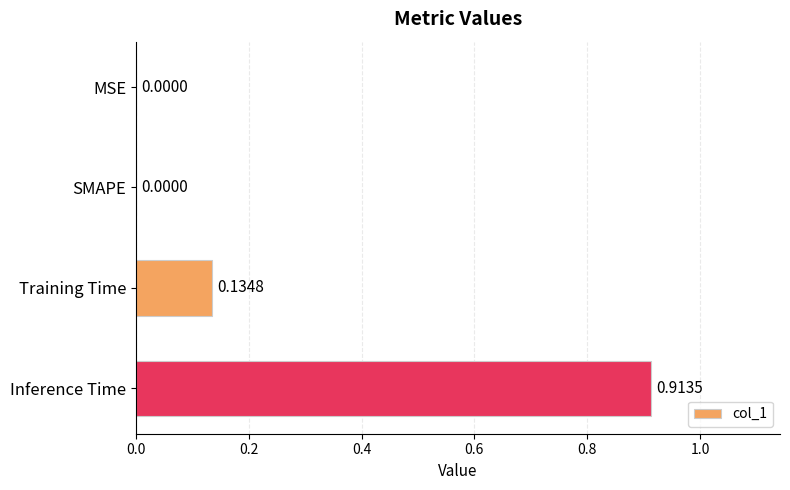

Between MSE and Inference Time, which is larger?

Inference Time